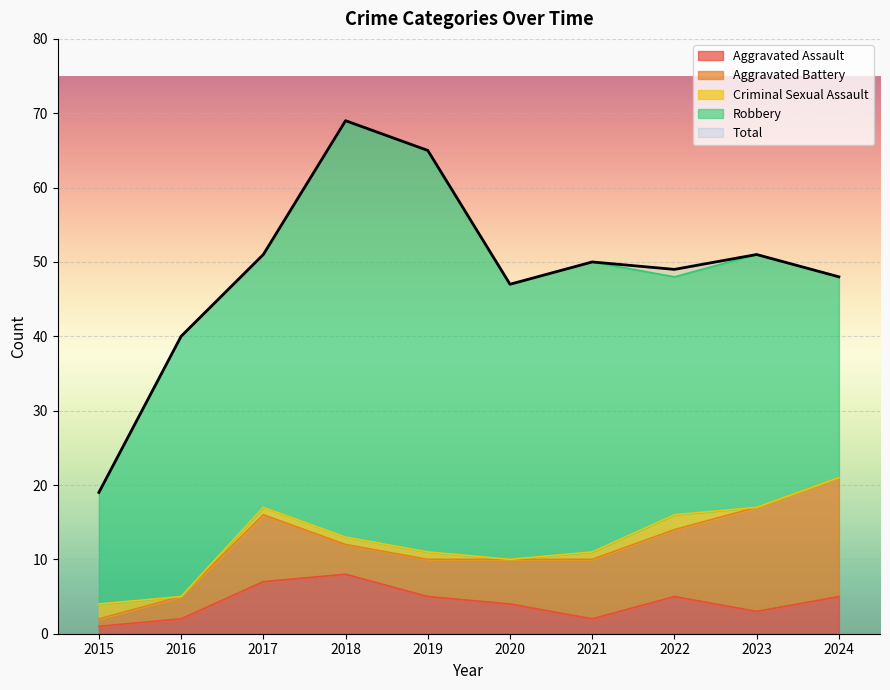

Which series has the widest spread of values?

Total